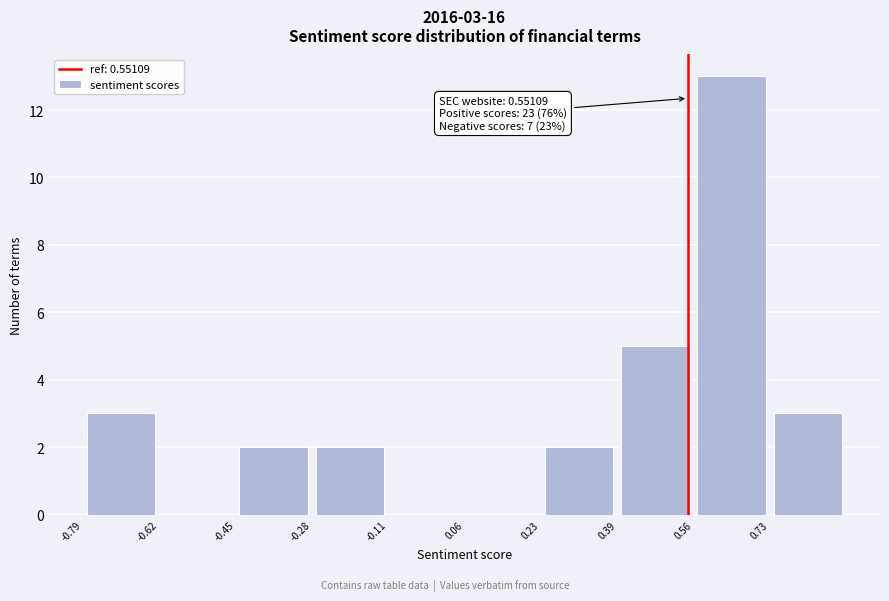

Over which range of the x-axis is the bar tallest?

0.56 to 0.74